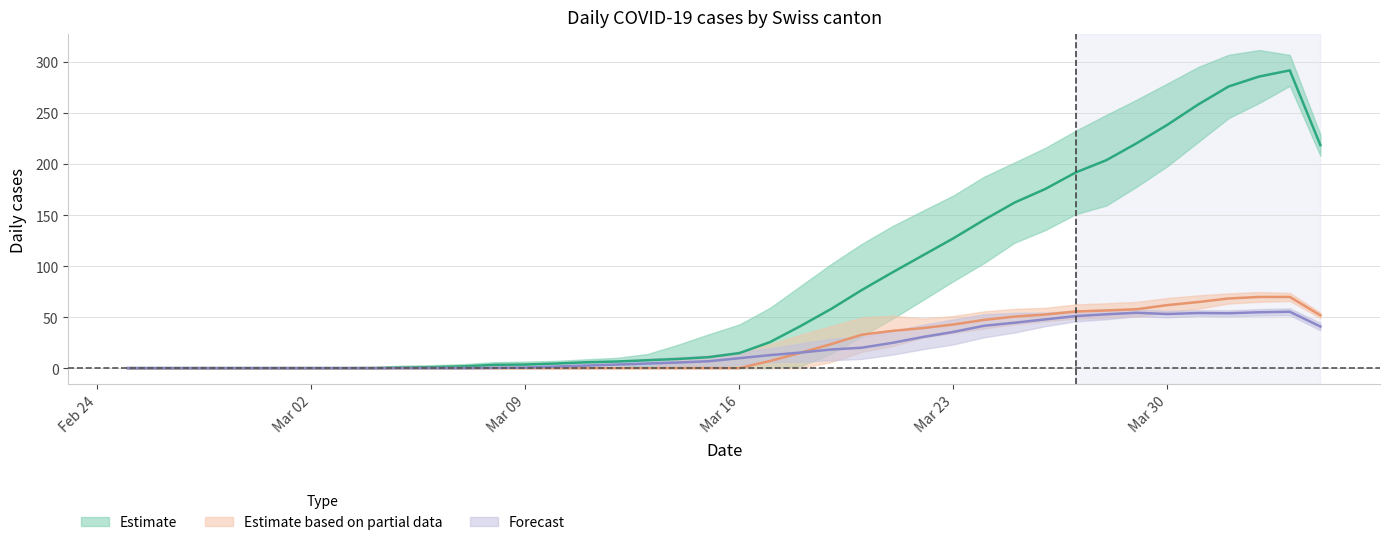

True or false: CH and GE intersect in this chart.

False